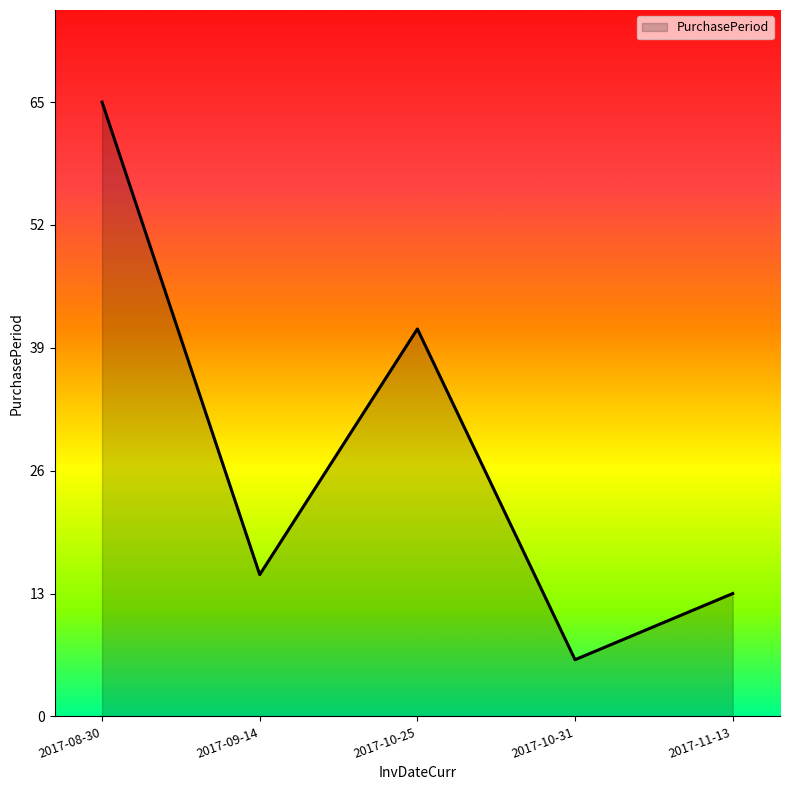

The value at 2017-10-25 is 41. True or false?

True